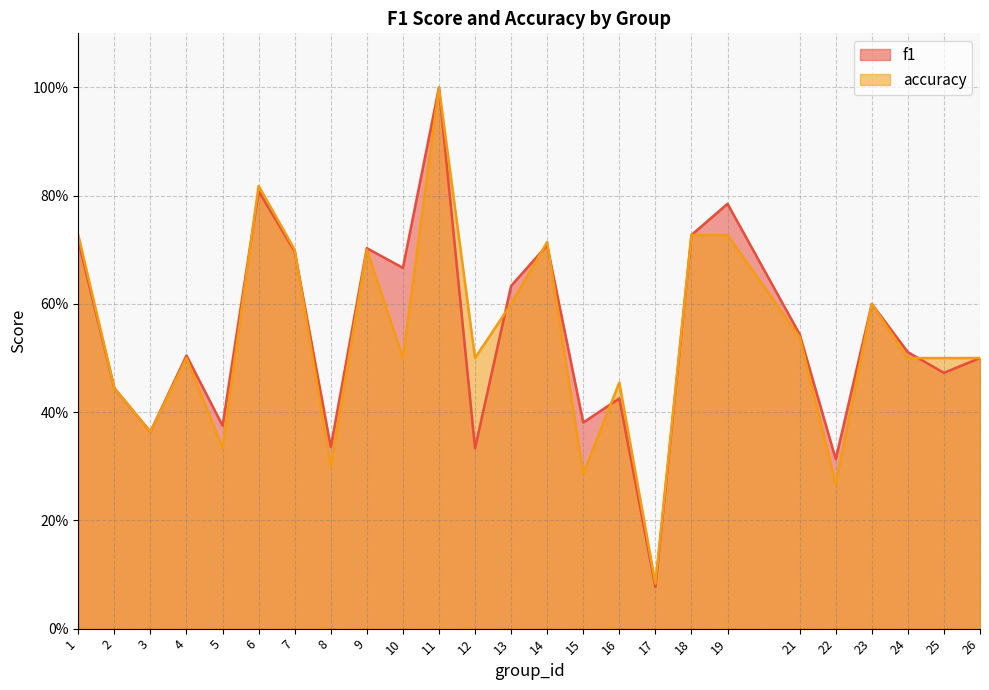

Read the accuracy value at 5.

0.3